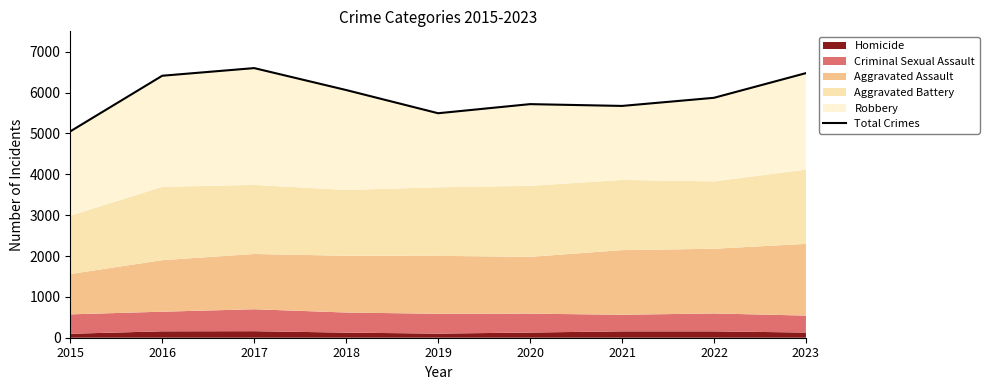

True or false: there are more than 2 points higher than both neighbors.

False